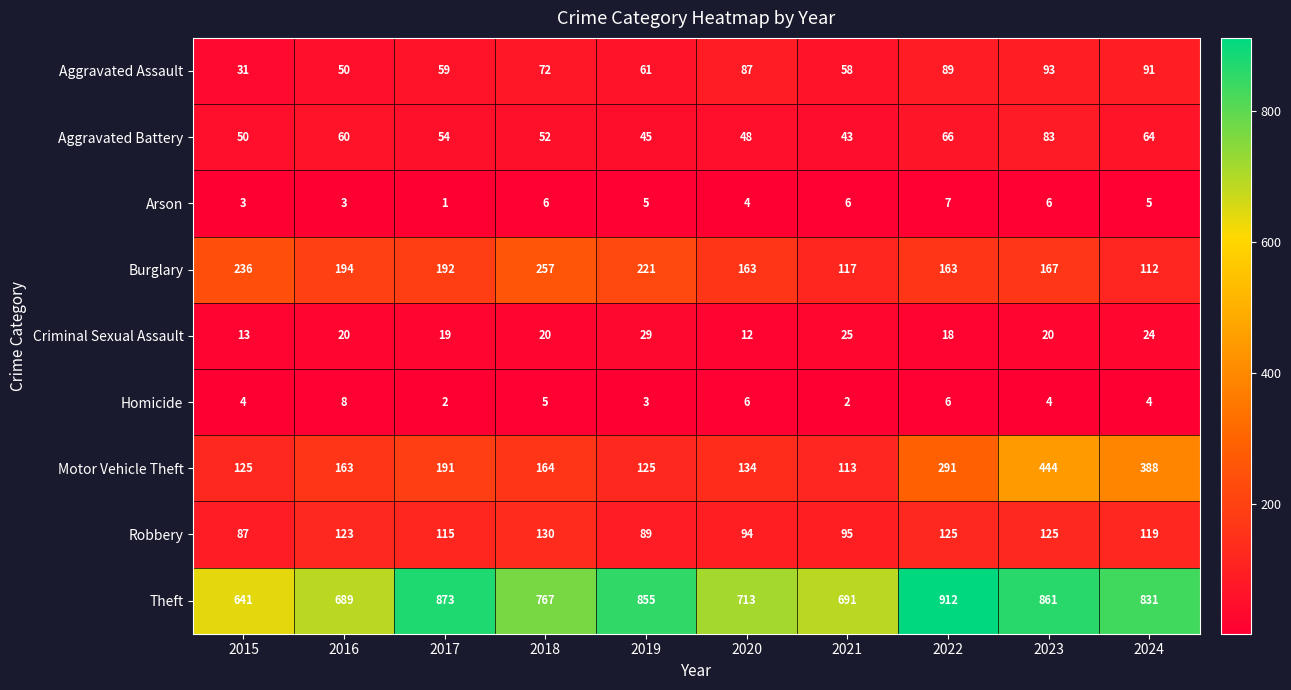

Rank the series at 2015 from lowest to highest value.

Arson, Homicide, Criminal Sexual Assault, Aggravated Assault, Aggravated Battery, Robbery, Motor Vehicle Theft, Burglary, Theft